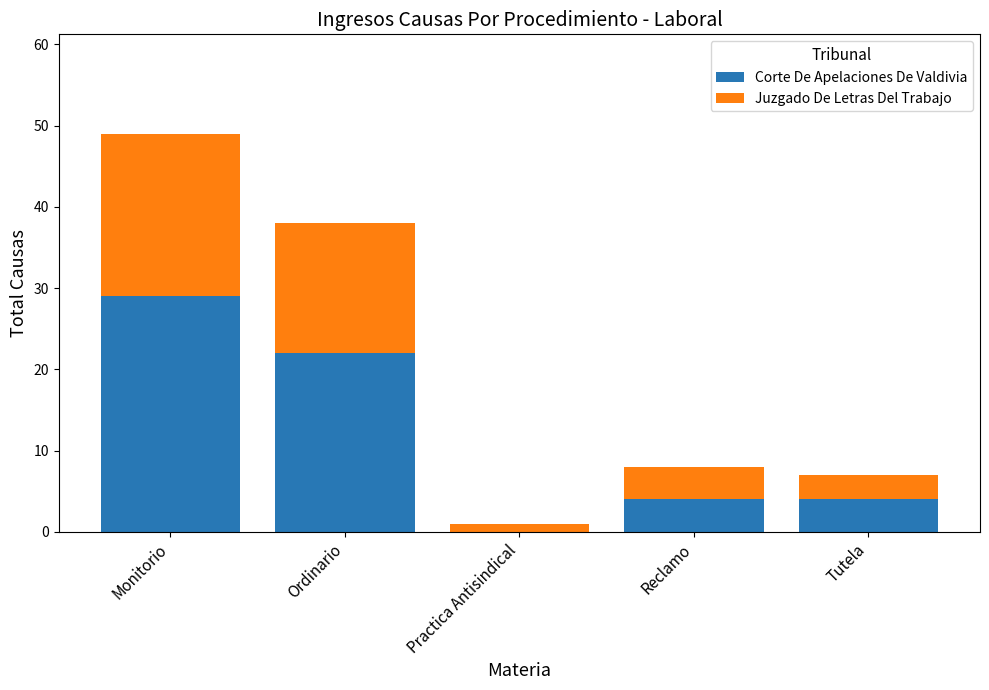

Which category has the highest value in the Corte De Apelaciones De Valdivia series?

Monitorio